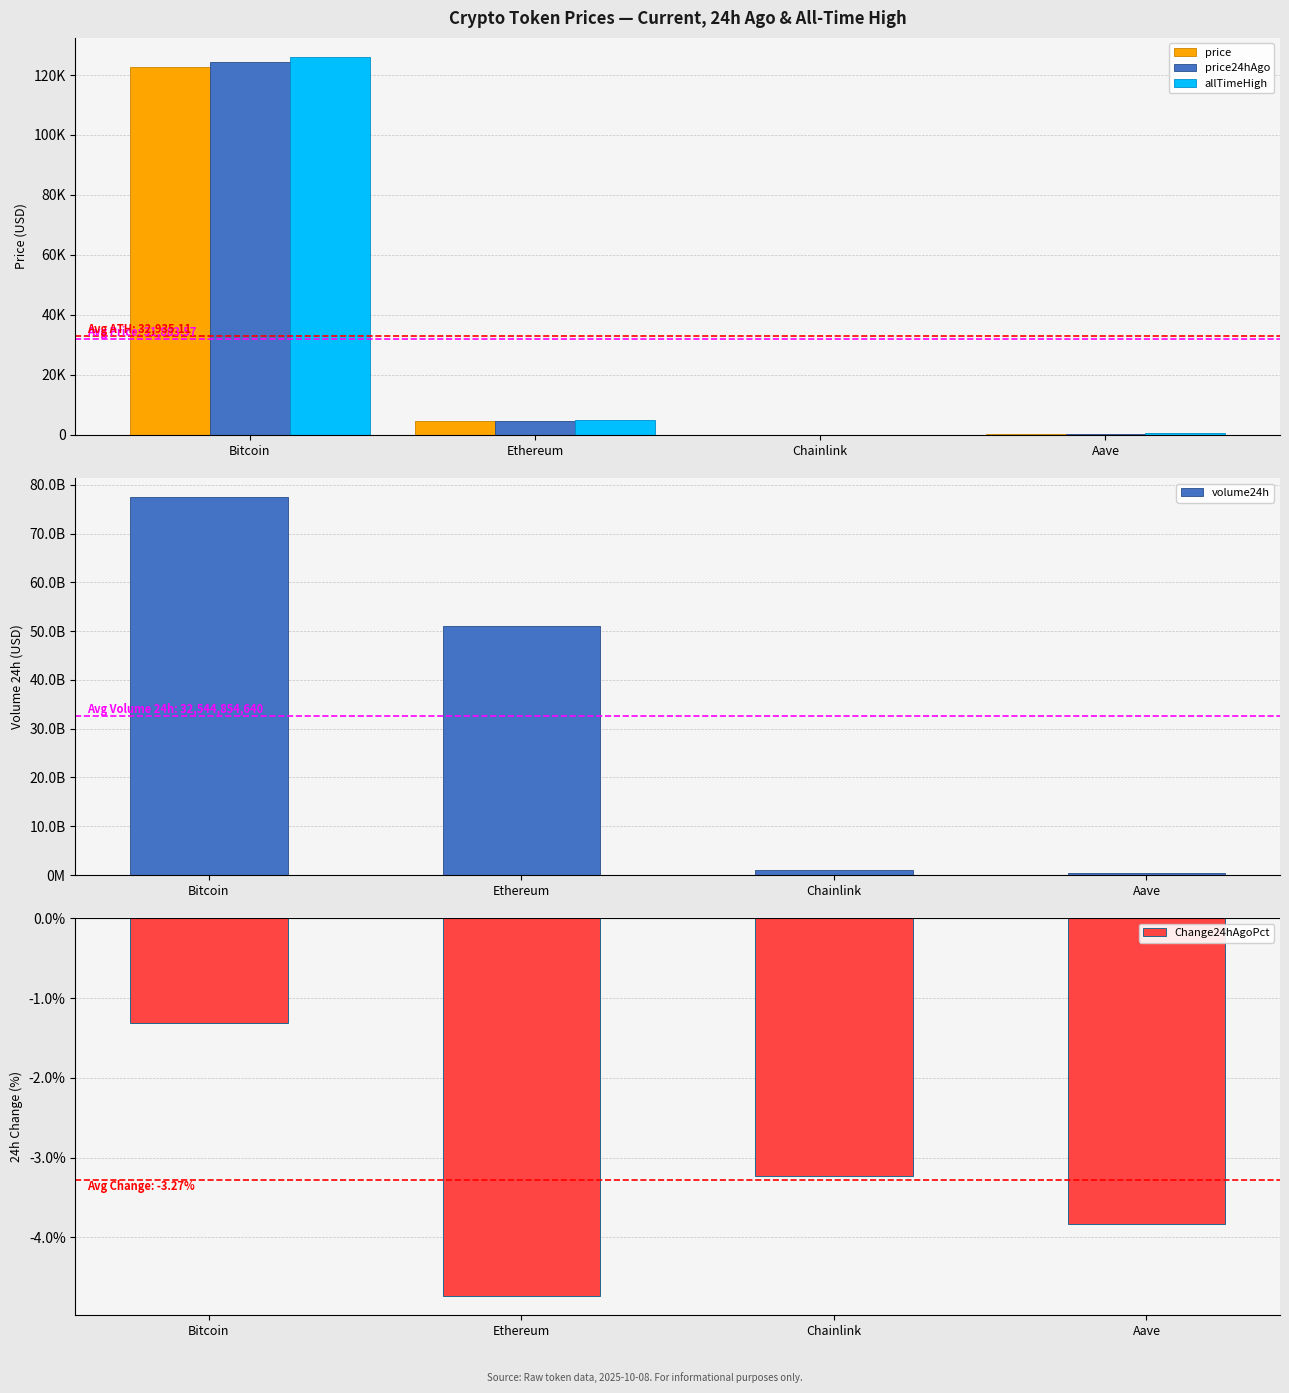

What are all the series names shown in the legend?

price, price24hAgo, allTimeHigh, volume24h, Change24hAgoPct